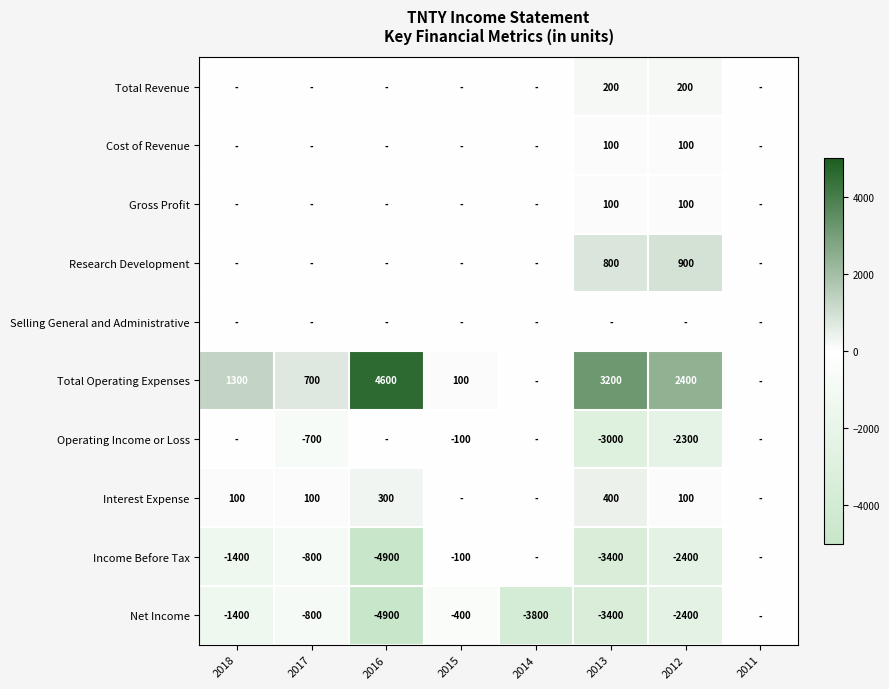

Which has a higher value, 2014 or 2013?

2013